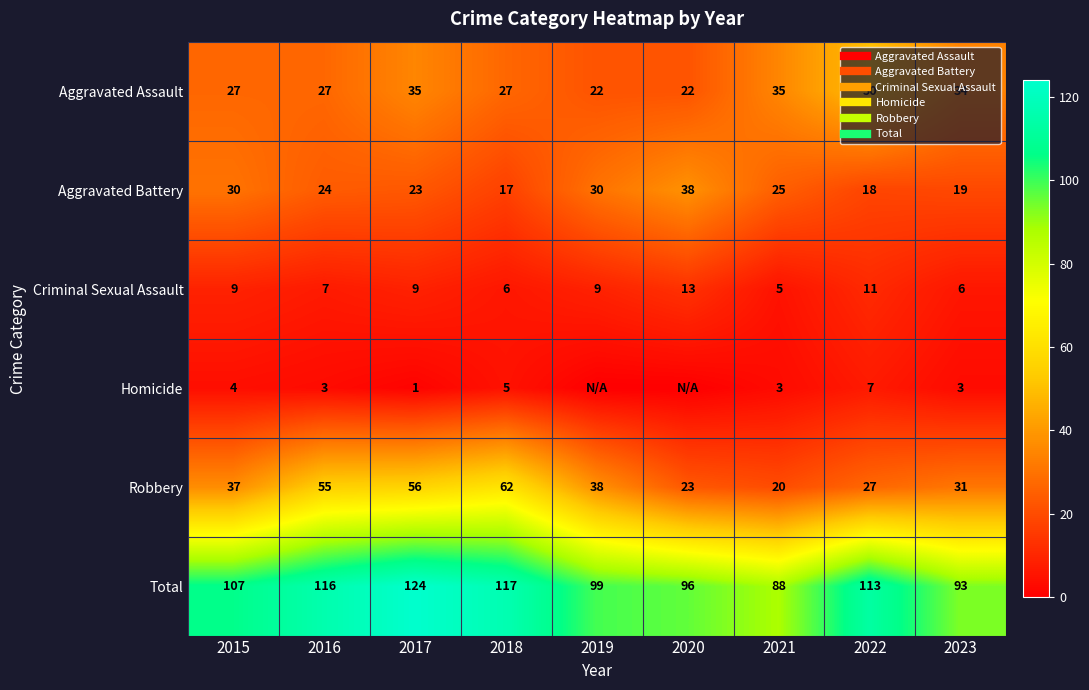

How many series are shown in this chart?

6